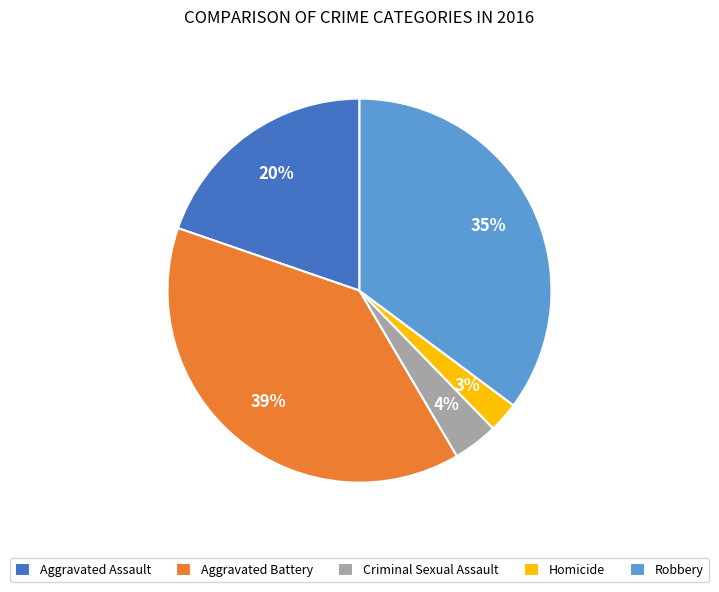

To the nearest percent, what is the difference between the largest and smallest slice percentages?

36%